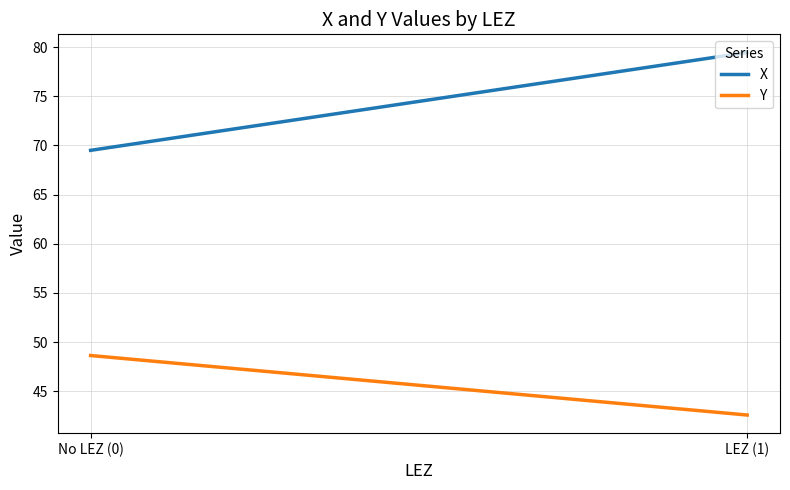

What is the value of the Y point at the 2nd from the left?

42.6